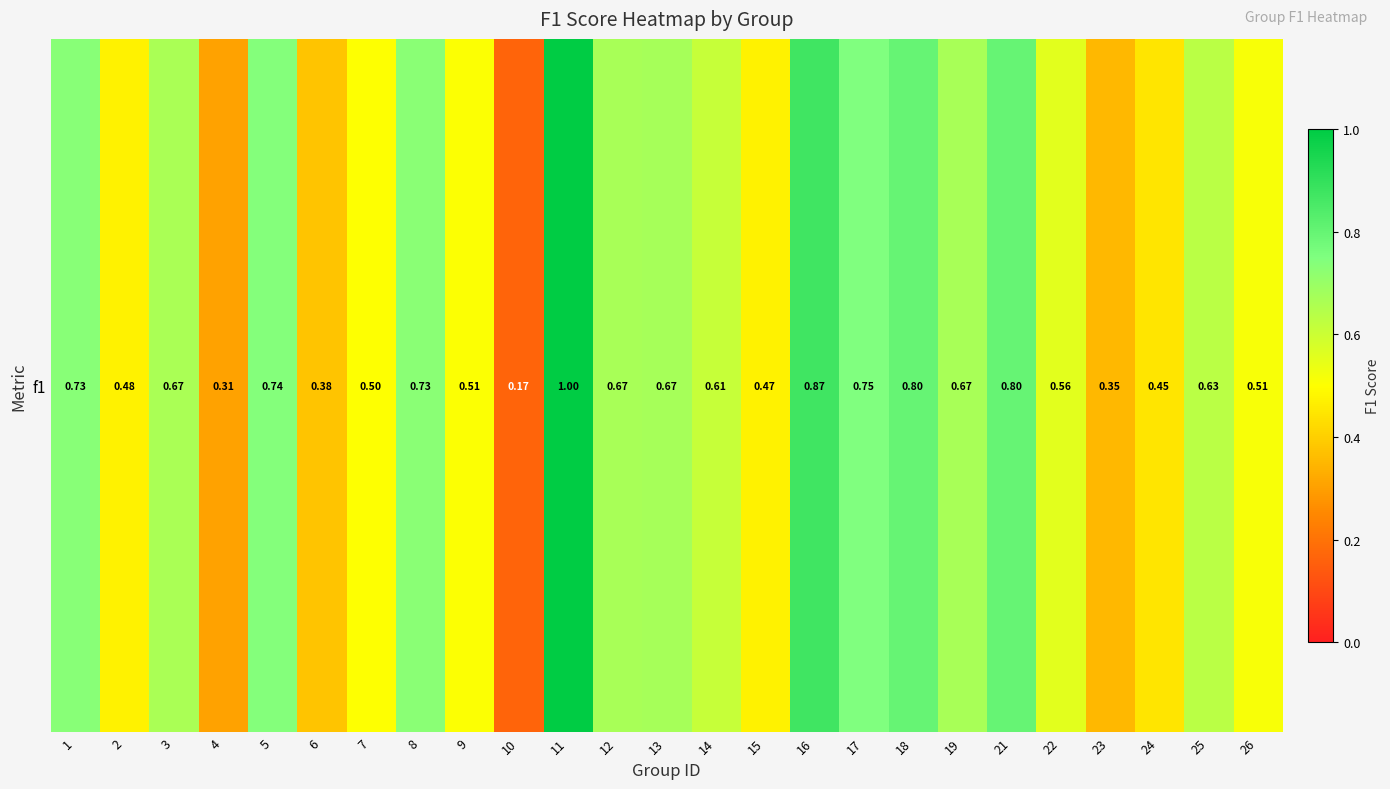

Rank the categories by value from highest to lowest.

11, 16, 18, 21, 17, 5, 1, 8, 13, 12, 19, 3, 25, 14, 22, 26, 9, 7, 2, 15, 24, 6, 23, 4, 10